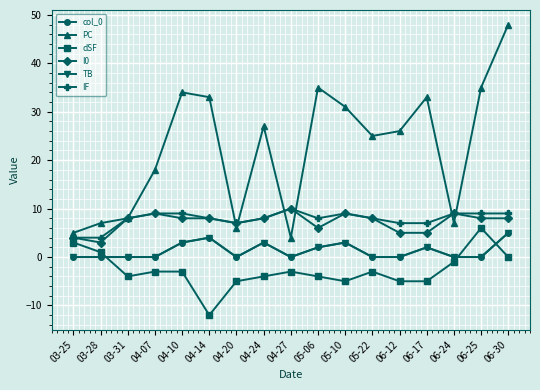

How many interior local peaks does the I0 series have?

4